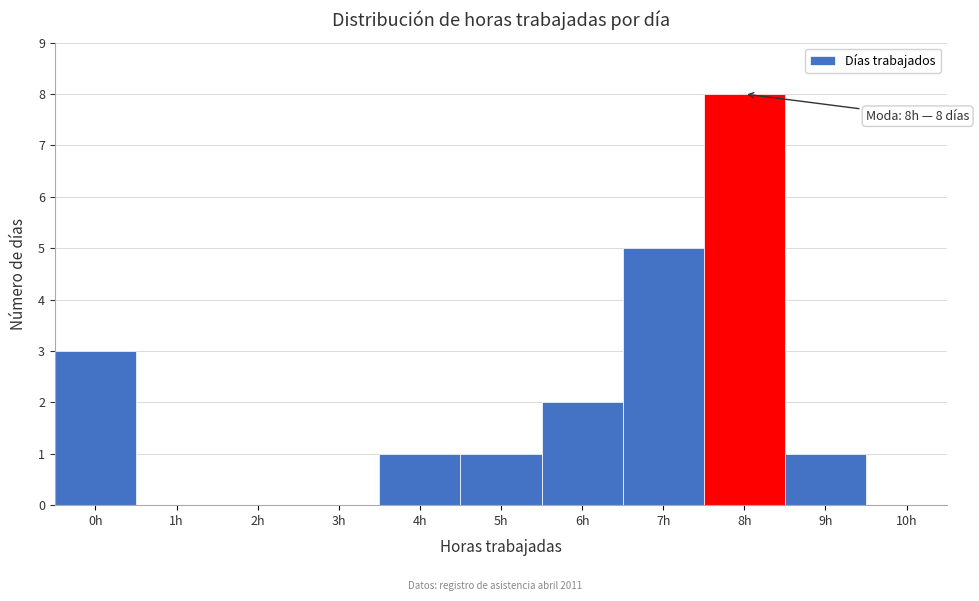

Which range on the x-axis has the tallest bar?

7.5 to 8.5